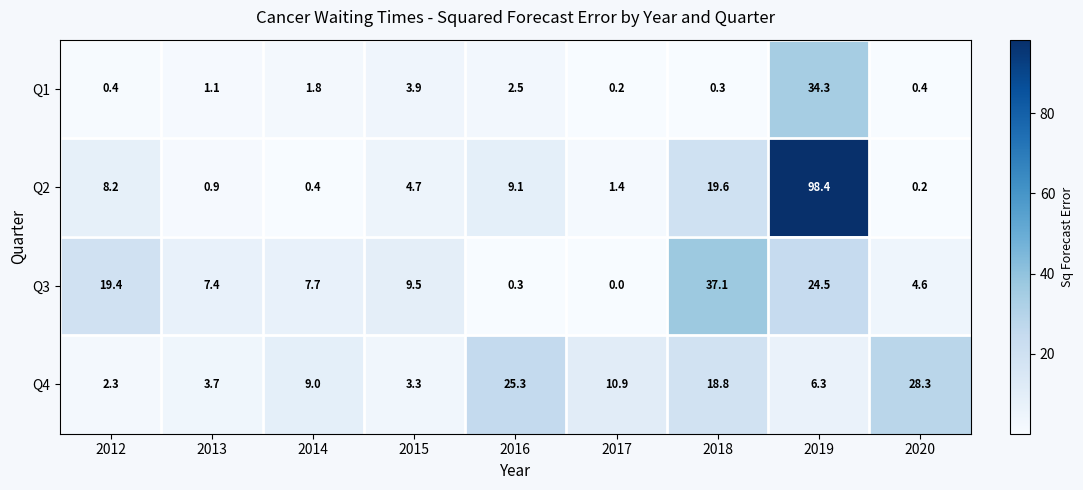

Rank the series at 2014 from lowest to highest value.

Q2, Q1, Q3, Q4